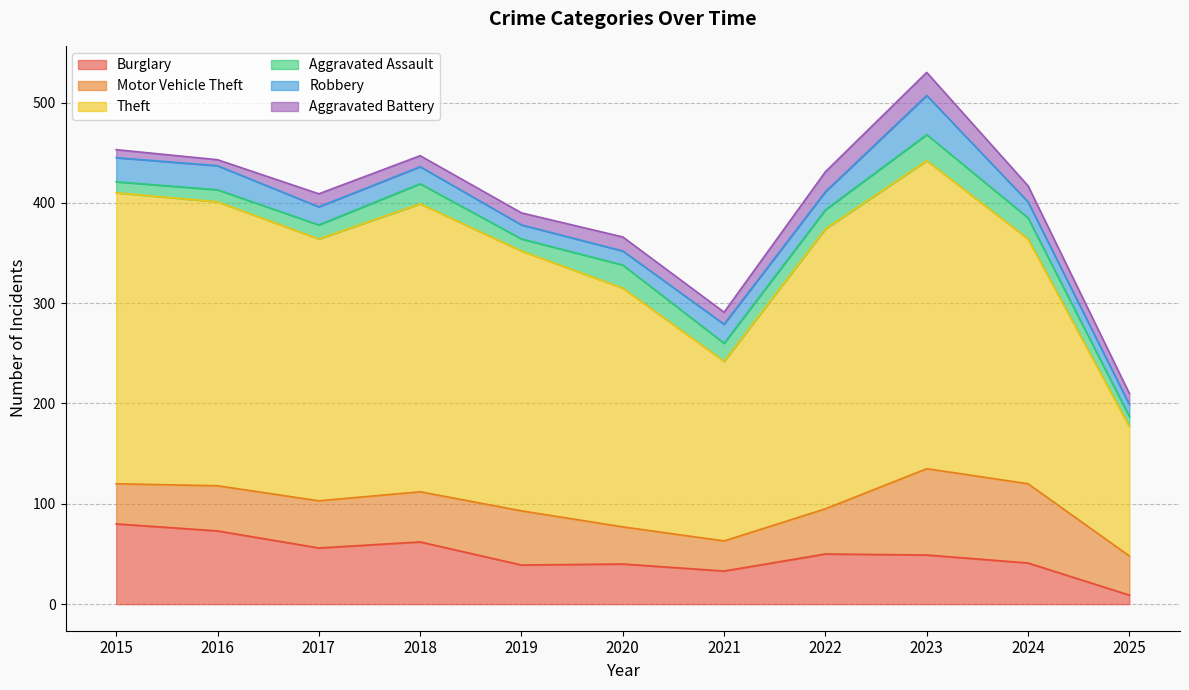

At which category is the sum across all series the highest?

2023